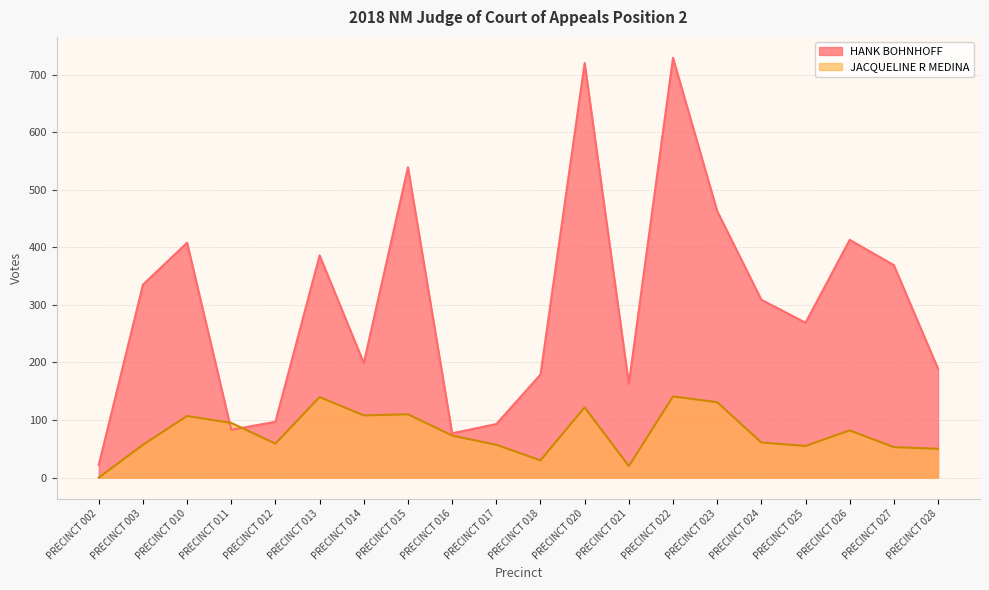

The value of HANK BOHNHOFF at PRECINCT 002 is 22. True or false?

True